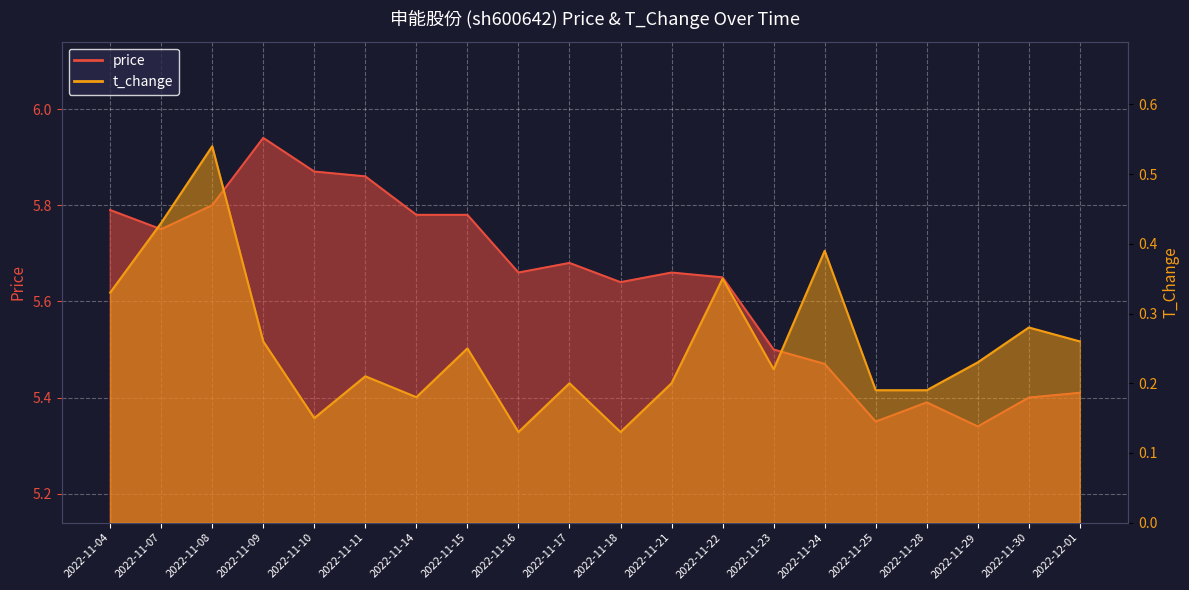

Is it true that price equals 5.4 at 2022-12-01?

True